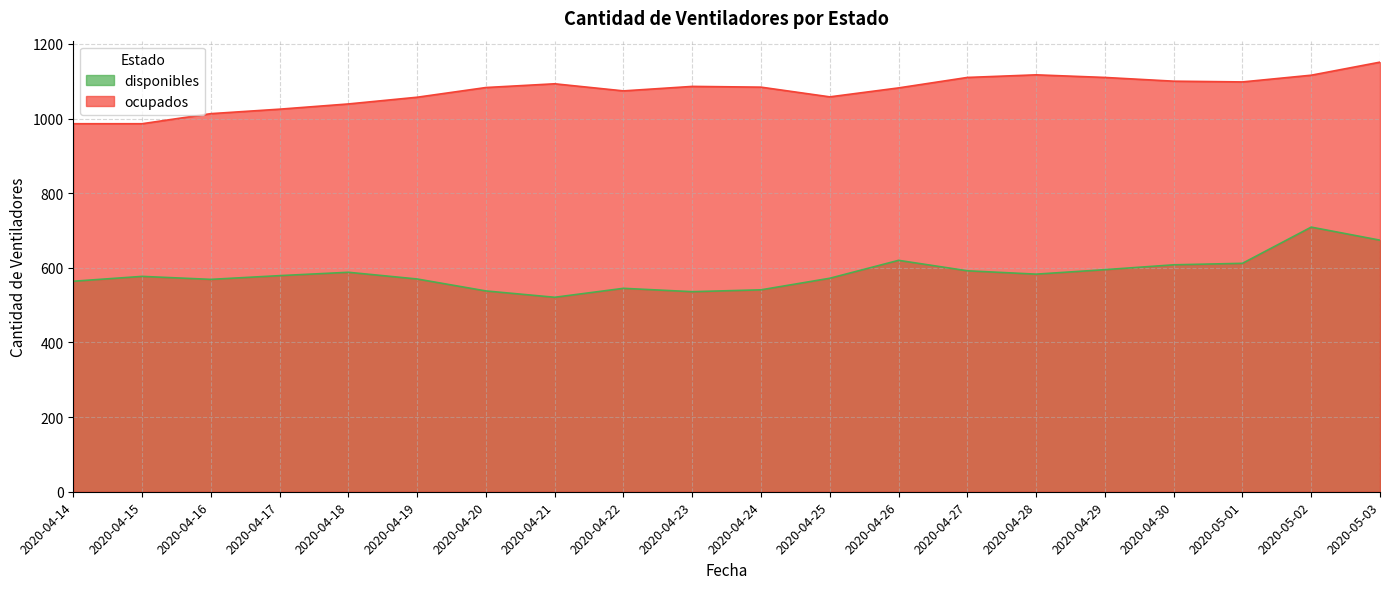

List the series in order of their peak value, lowest first.

disponibles, ocupados